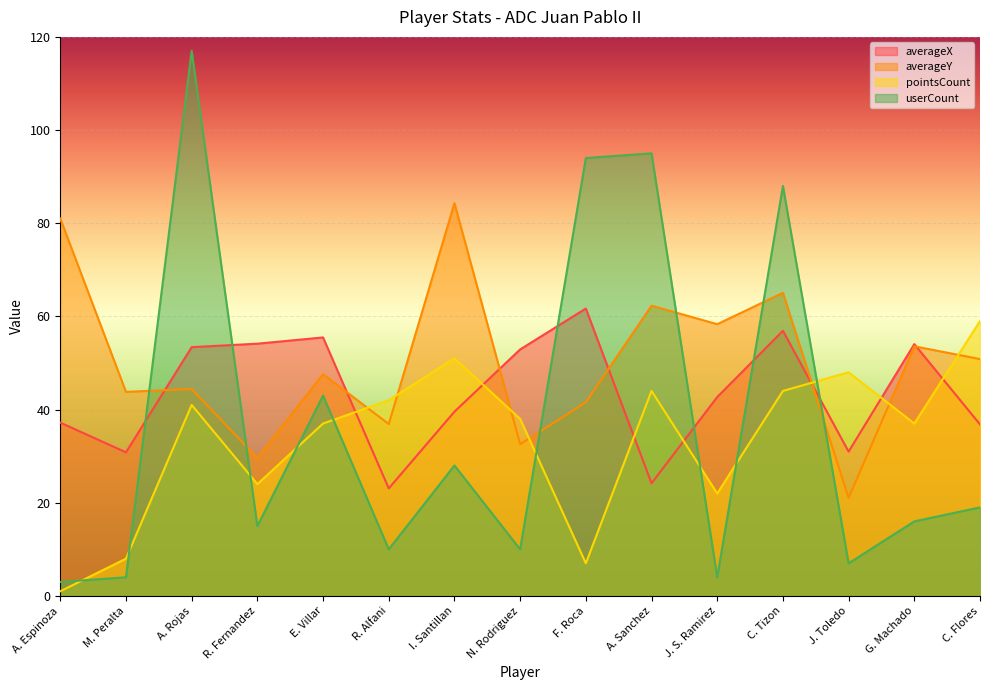

Read the averageY value at E. Villar.

47.6